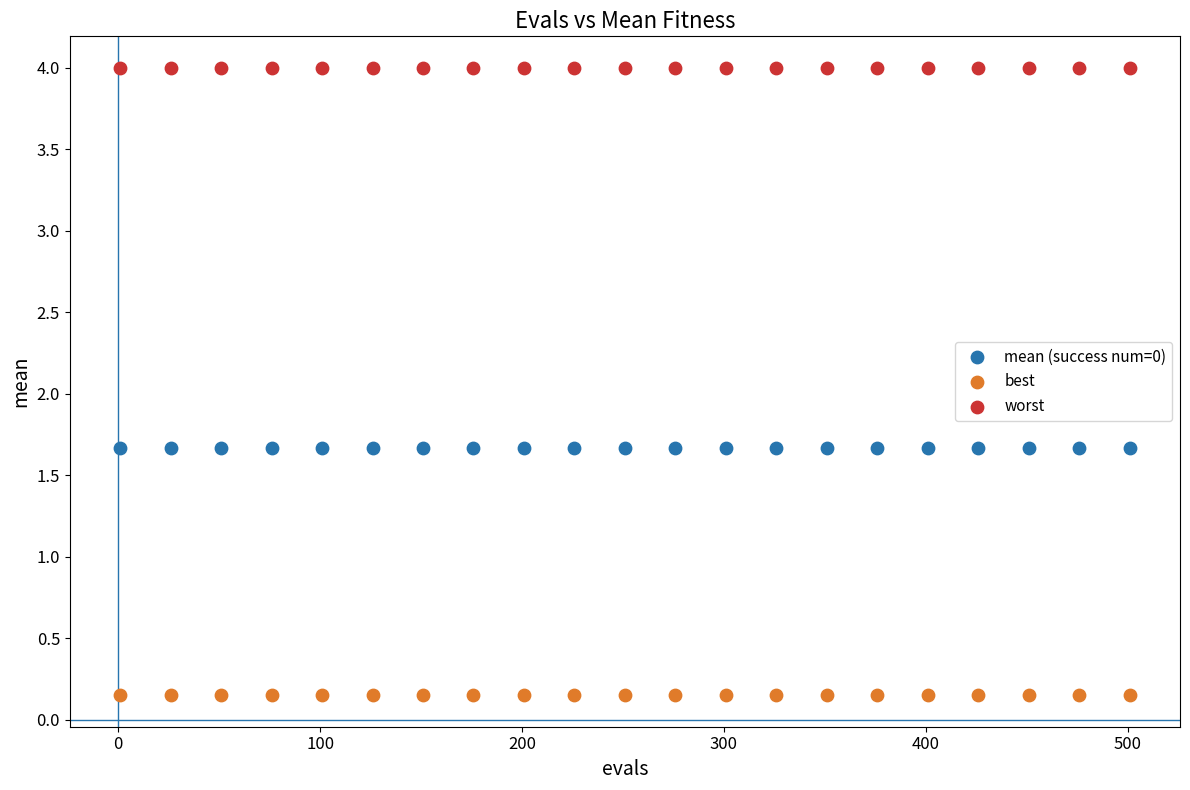

Which series reaches the minimum Y coordinate?

best